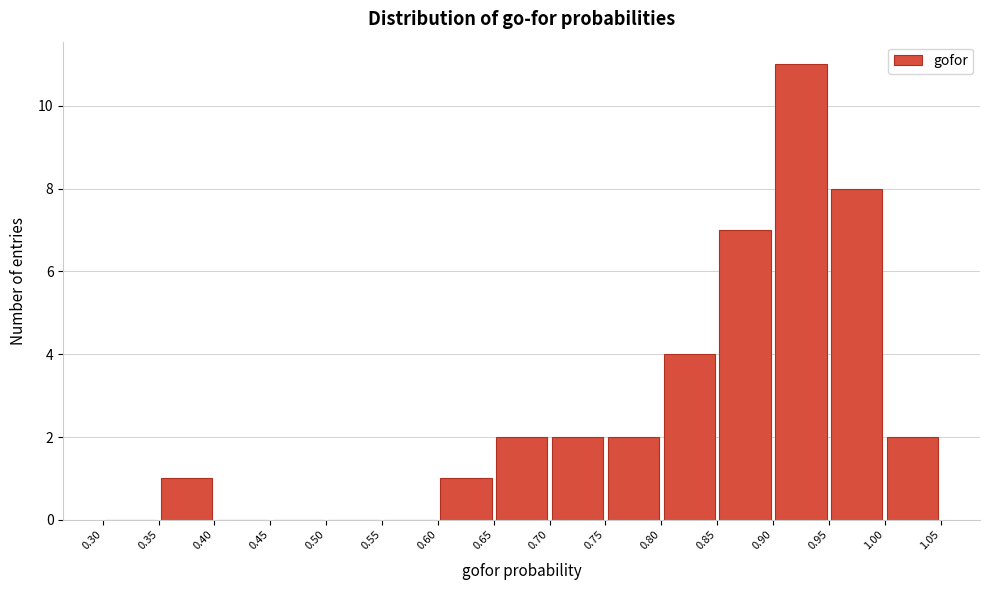

What is the height of the bar covering 0.65 to 0.70 on the x-axis? The values are not printed on the chart, so give them approximately, as read against the axis.

2